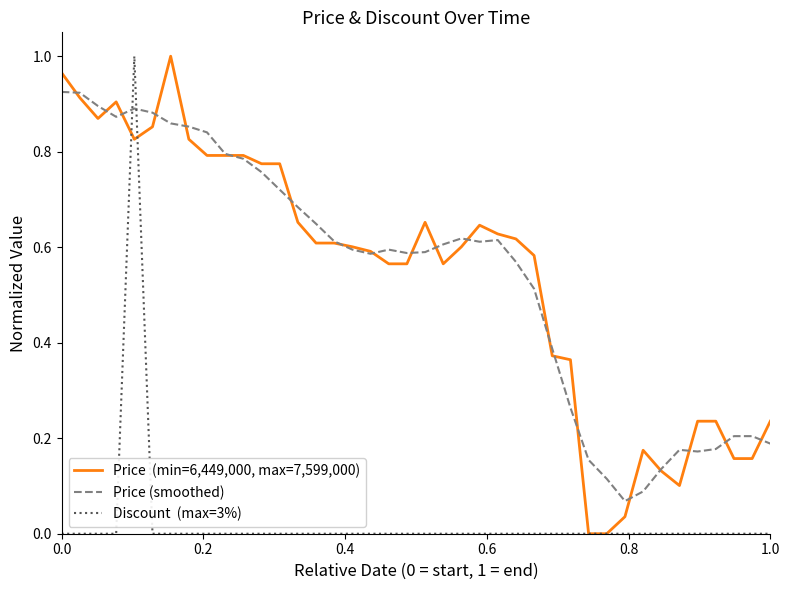

Does the chart have visible grid lines?

No